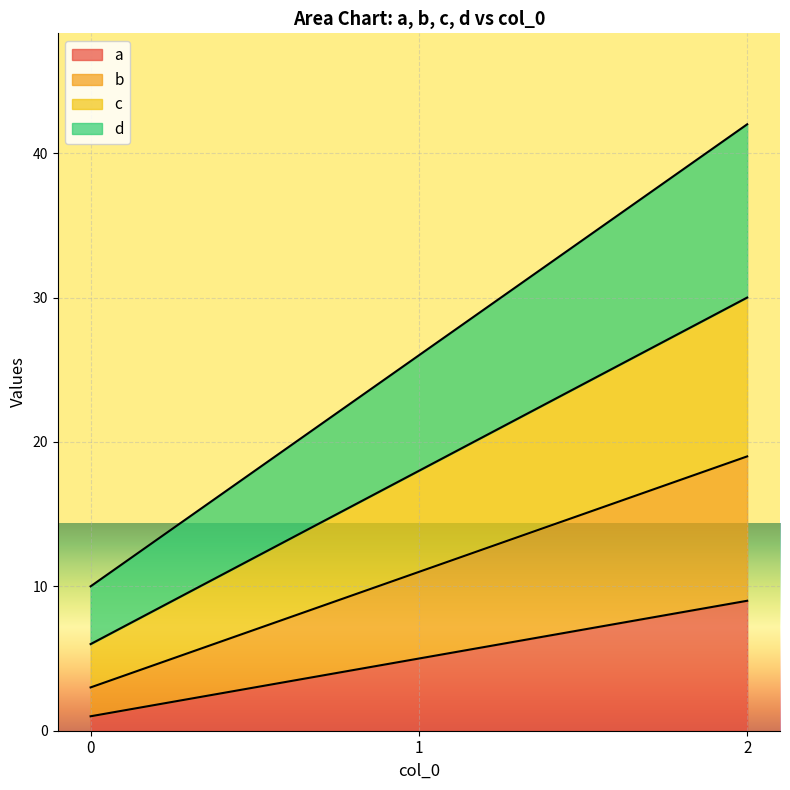

What is the value of the a point at the 1st from the left?

1